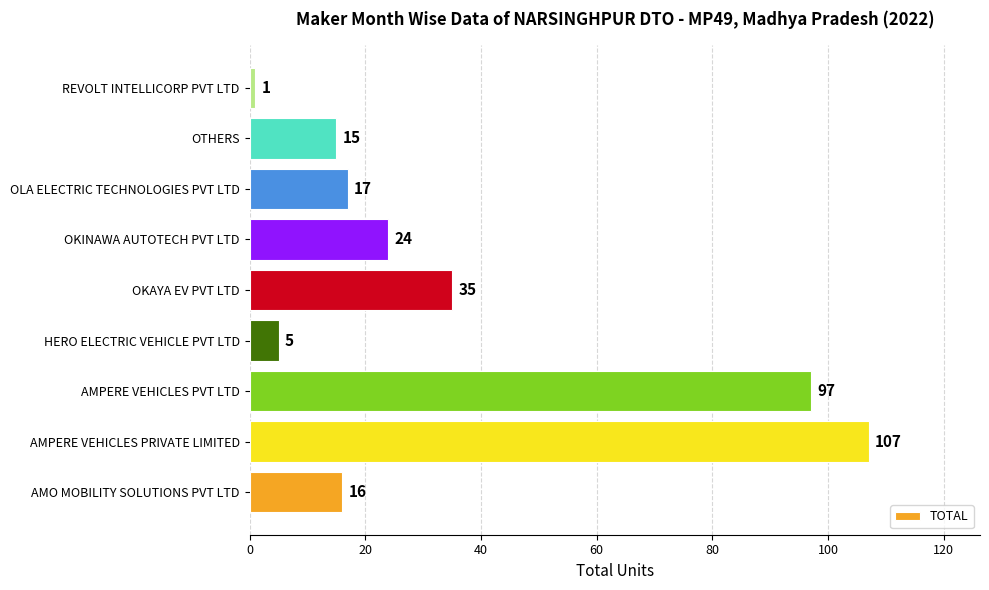

At which category does the chart reach its peak across all series?

AMPERE VEHICLES PRIVATE LIMITED